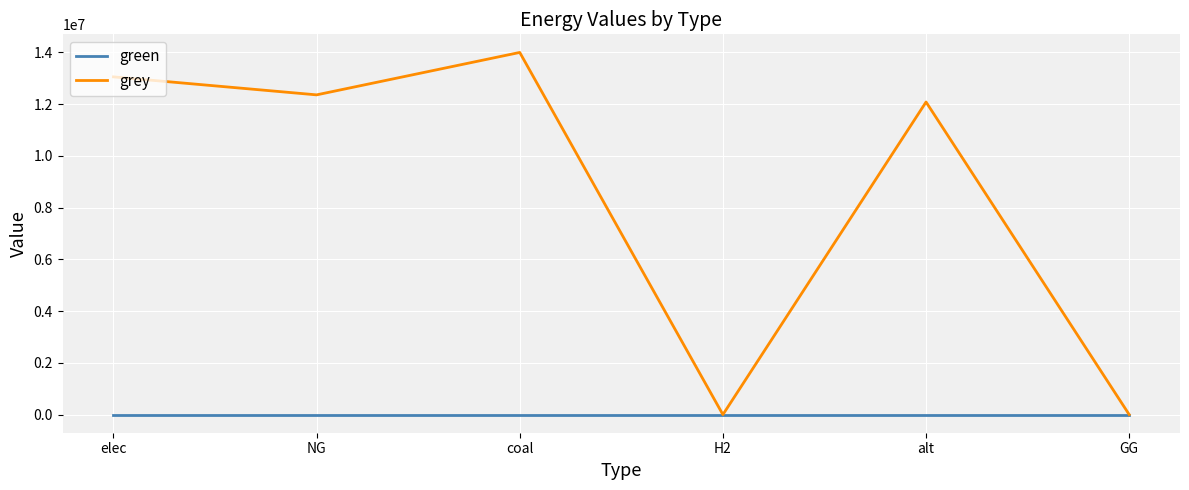

Rank the series by their maximum value, from lowest to highest.

green, grey